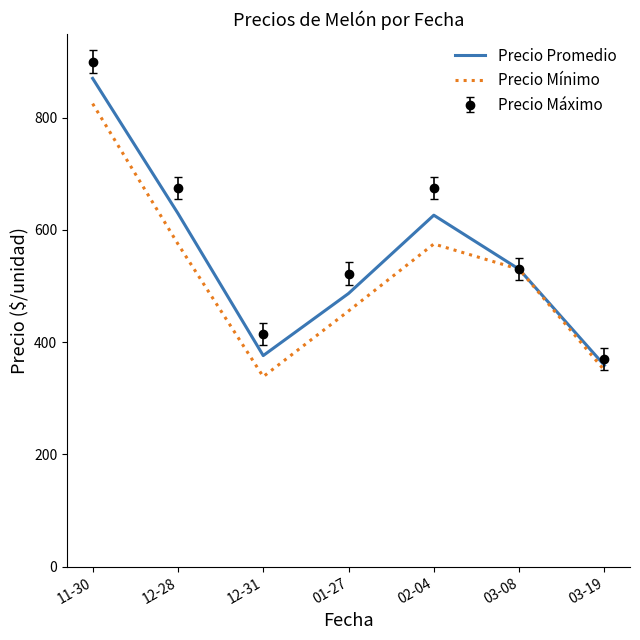

What value does the Precio Mínimo series have at 01-27?

455.6